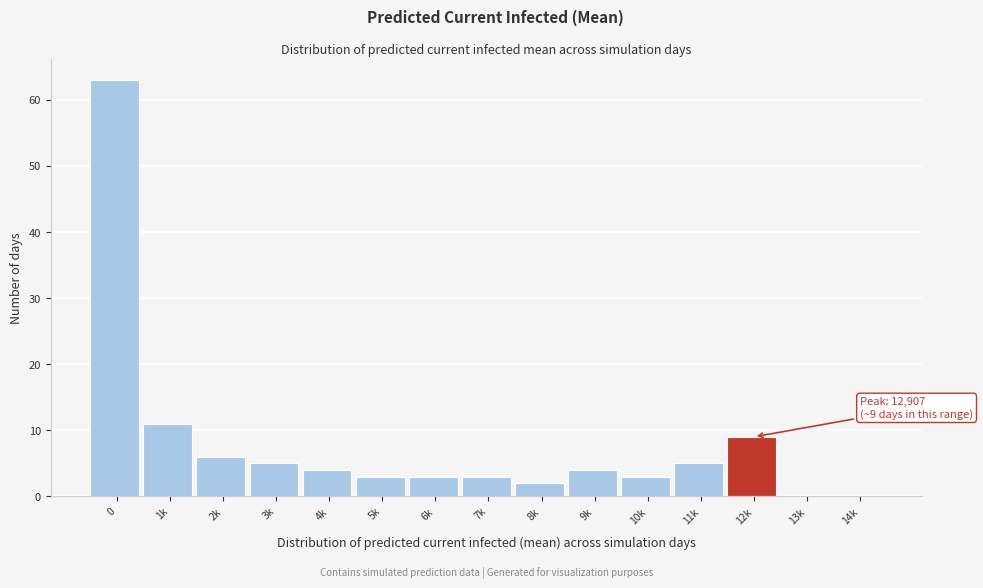

Reading left to right, list all the values displayed in this chart.

0=63	1k=11	2k=6	3k=5	4k=4	5k=3	6k=3	7k=3	8k=2	9k=4	10k=3	11k=5	12k=9	13k=0	14k=0